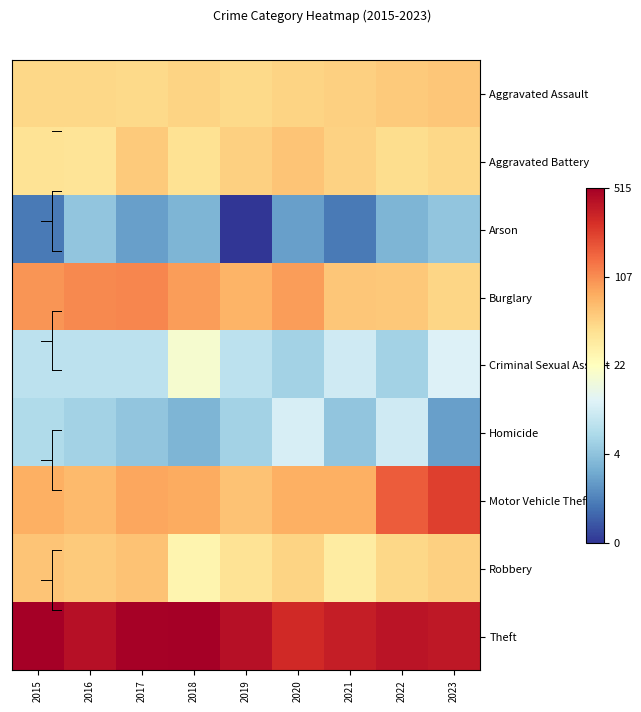

What is the total value across all series at 2018?

31.8